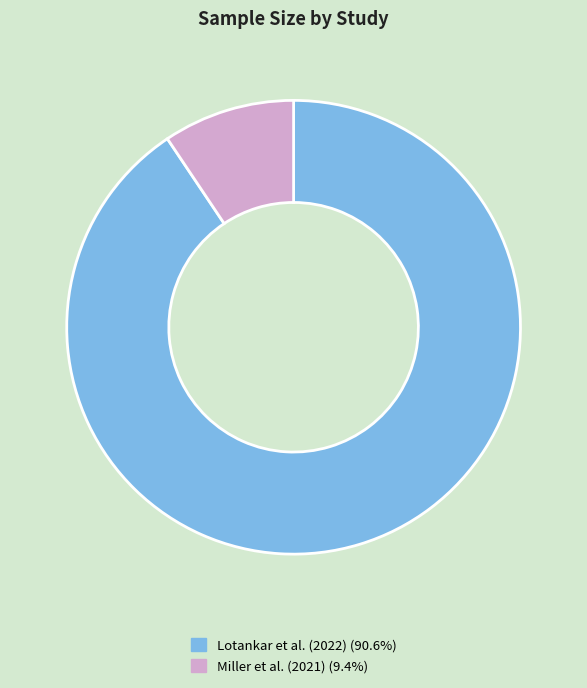

How many slices are in this pie chart?

2